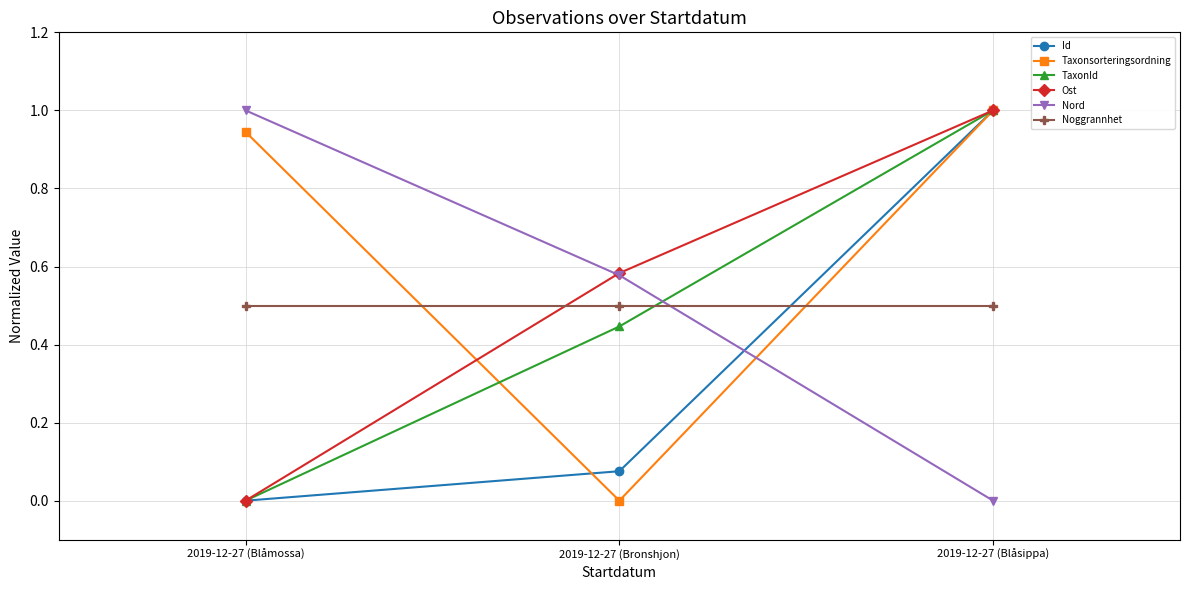

At how many categories does at least one series exceed 0?

3